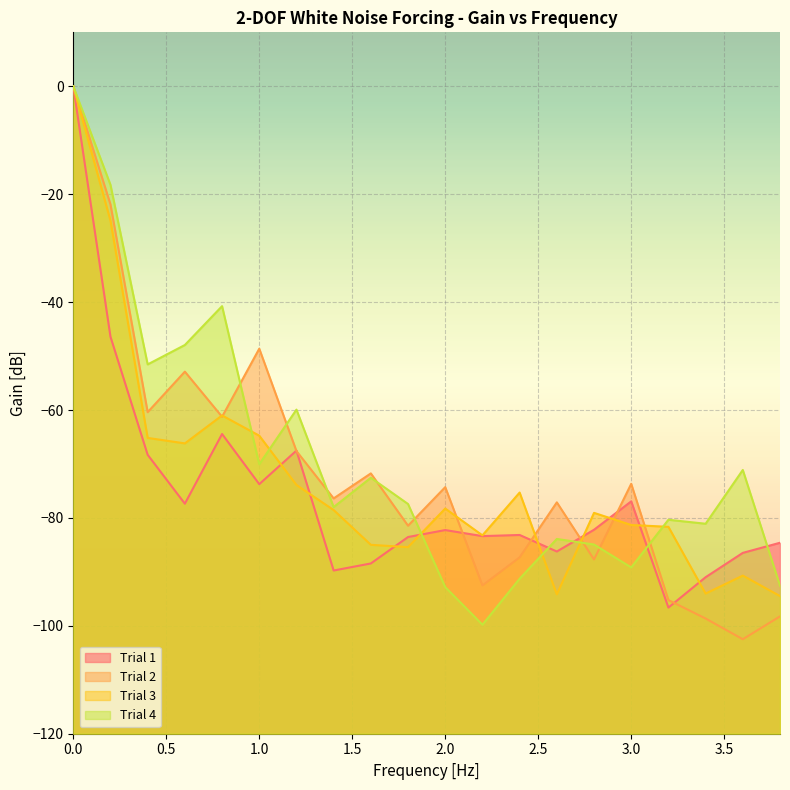

List the series in order of their peak value, highest first.

Trial 1, Trial 2, Trial 3, Trial 4